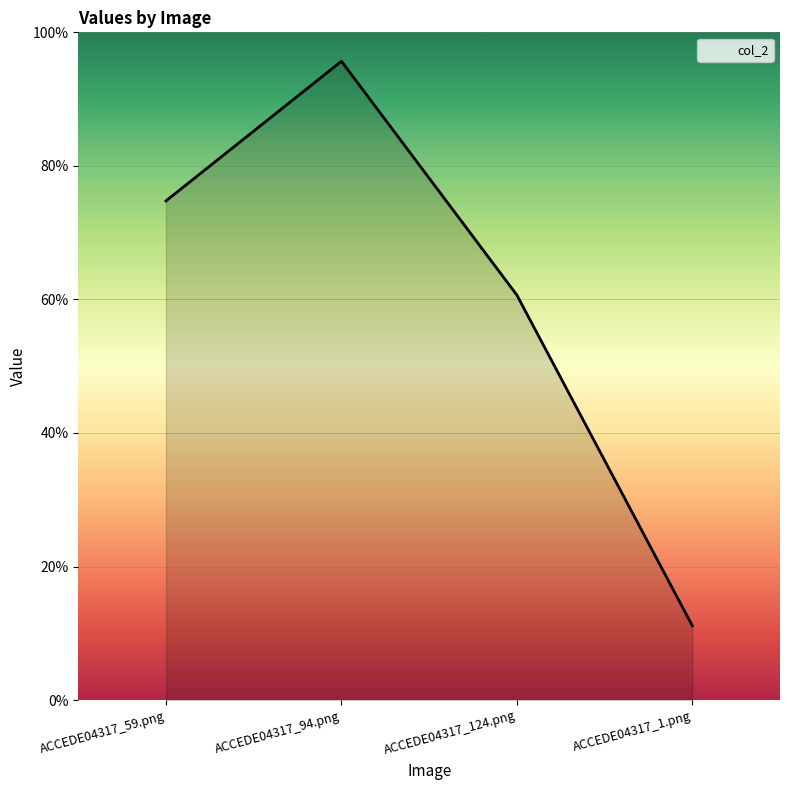

What is the approximate value at ACCEDE04317_1.png?

0.1